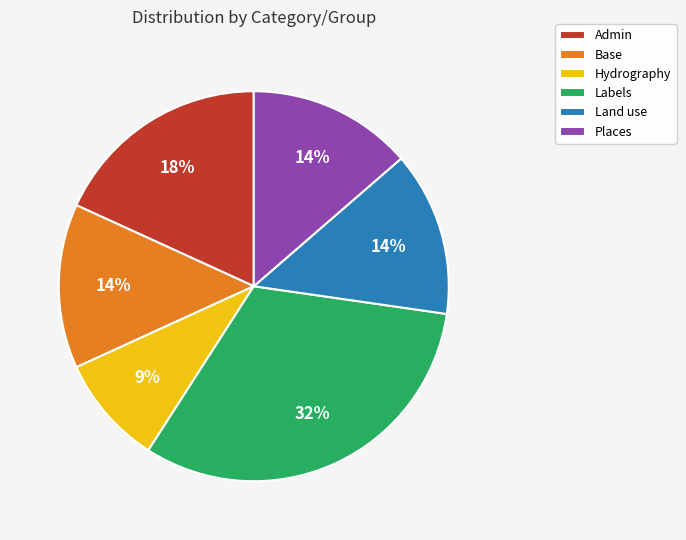

What is the ratio of the value at Admin to the value at Labels?

0.6